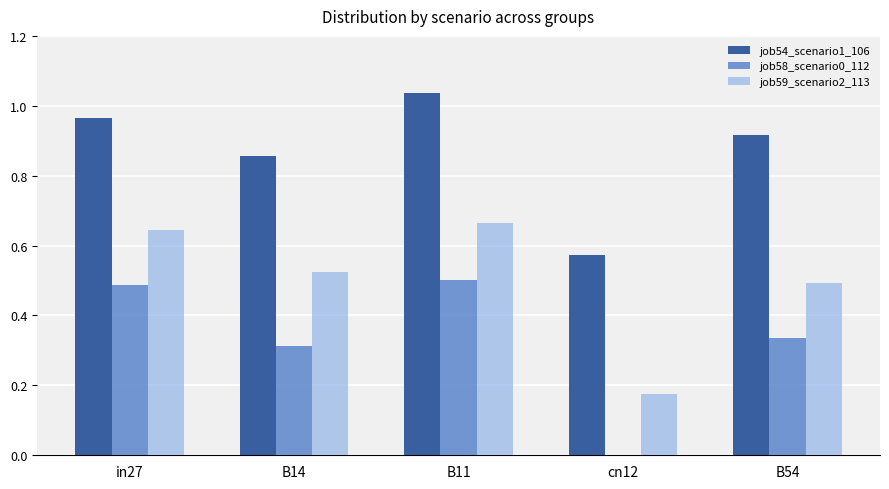

Which series has the largest total across all categories?

job54_scenario1_106